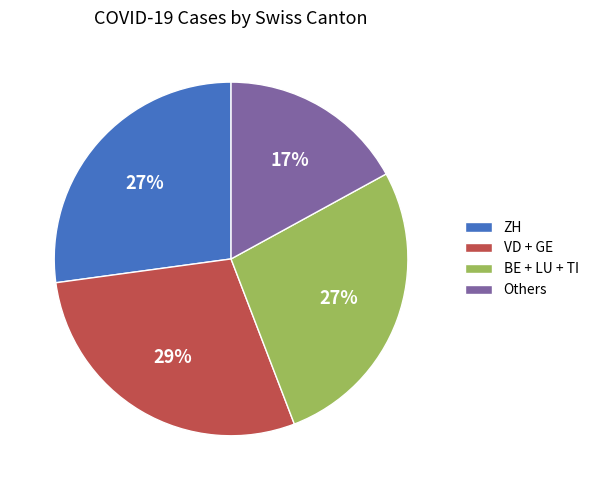

To the nearest percent, what percentage of the pie is ZH?

27%